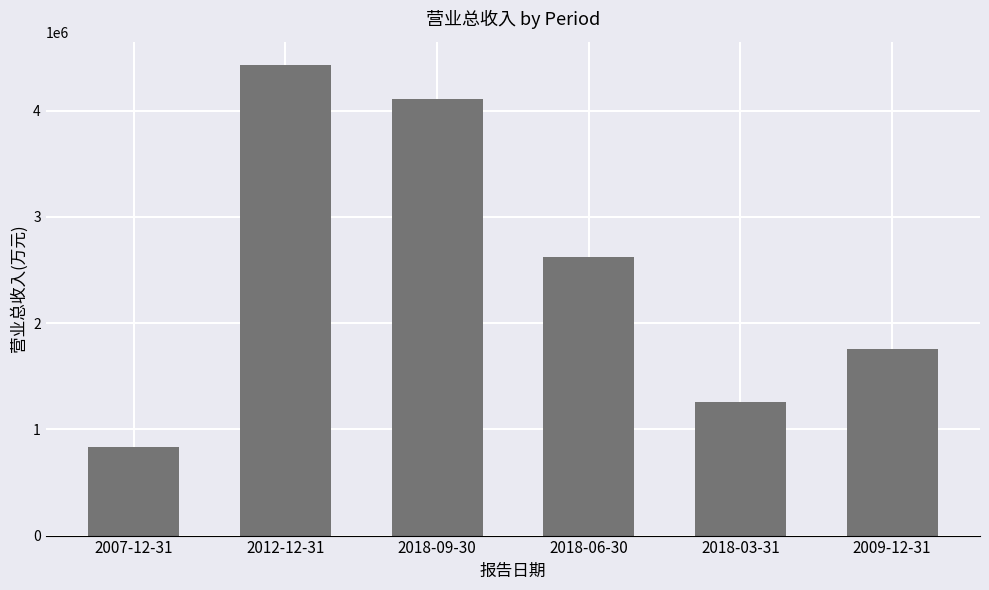

Rank the categories by value from lowest to highest.

2007-12-31, 2018-03-31, 2009-12-31, 2018-06-30, 2018-09-30, 2012-12-31